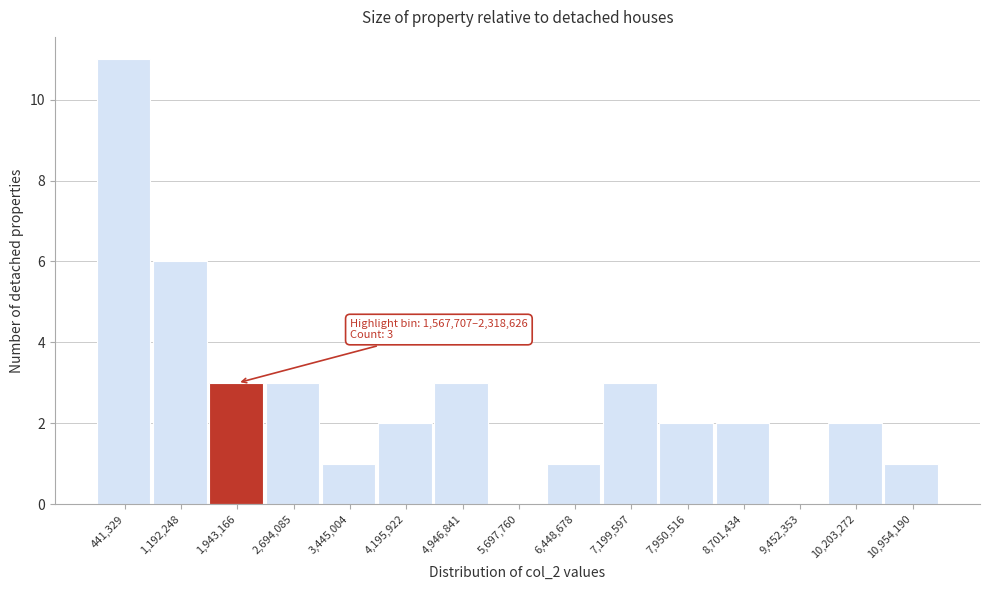

Over which range of the x-axis is the bar tallest?

100000 to 800000